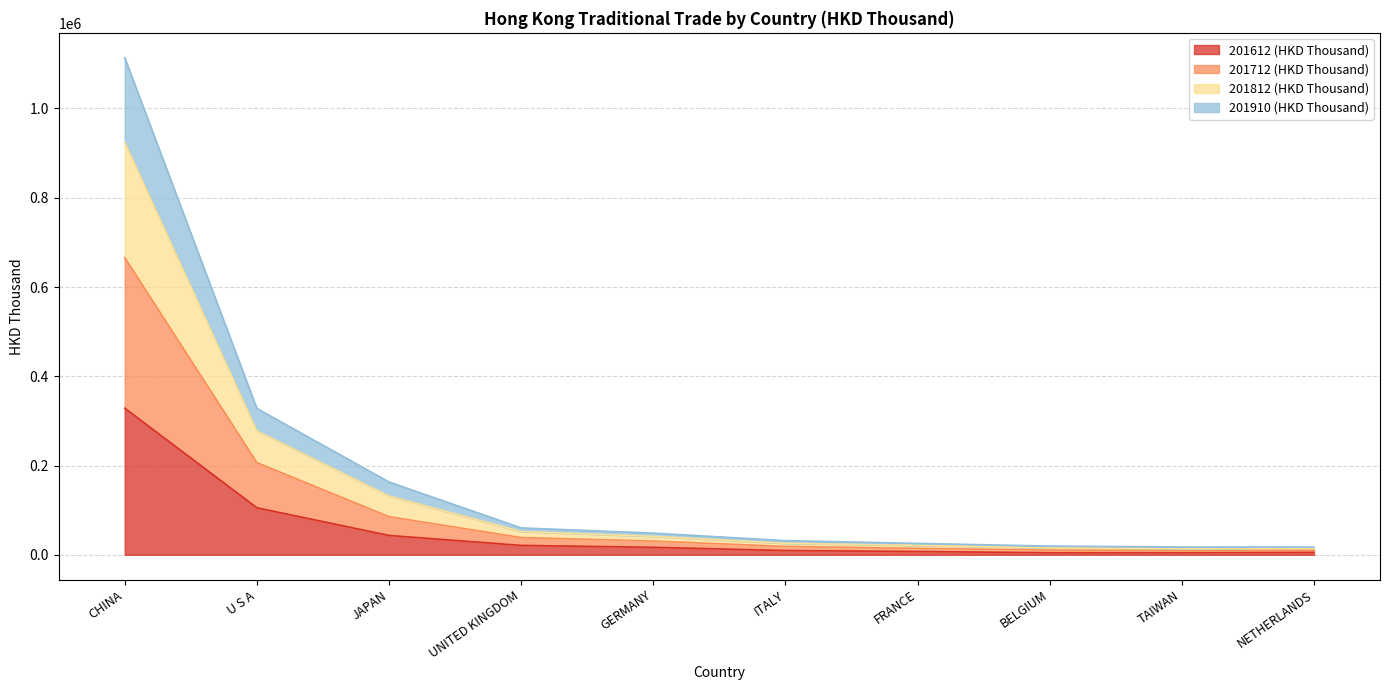

Is the value of 201712 (HKD Thousand) at GERMANY greater than the value of 201910 (HKD Thousand) at FRANCE?

Yes